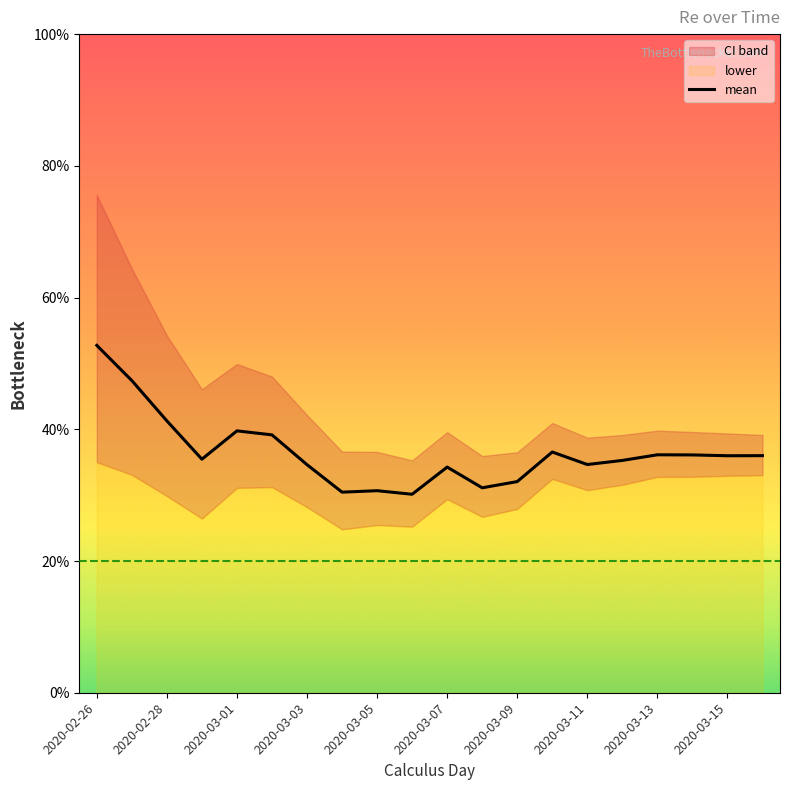

The value at 11 is 2.2. True or false?

False